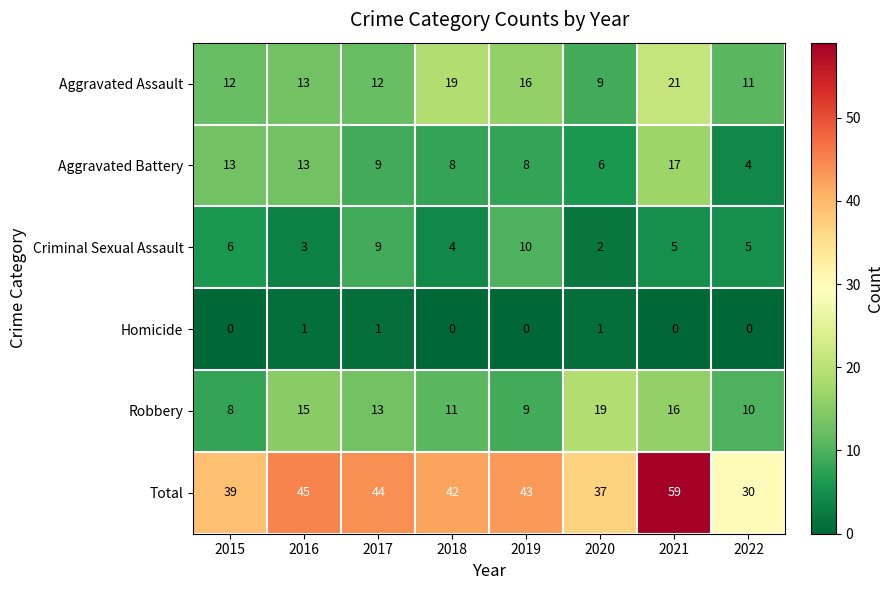

How many values in Homicide are above zero?

3